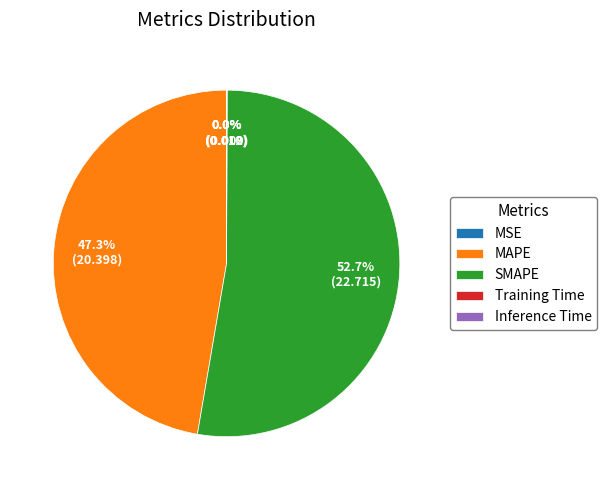

What portion of the pie excludes MAPE?

52.7%